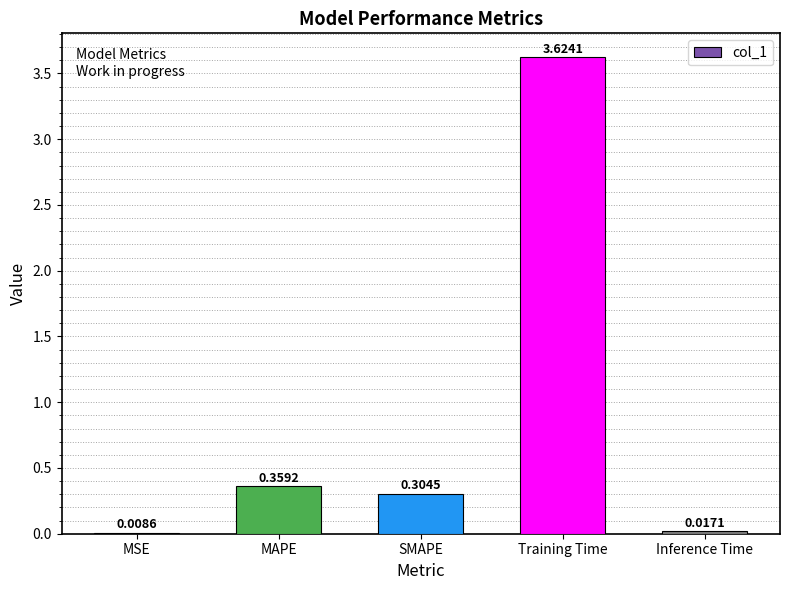

What is the change in value from MAPE to Inference Time?

-0.3